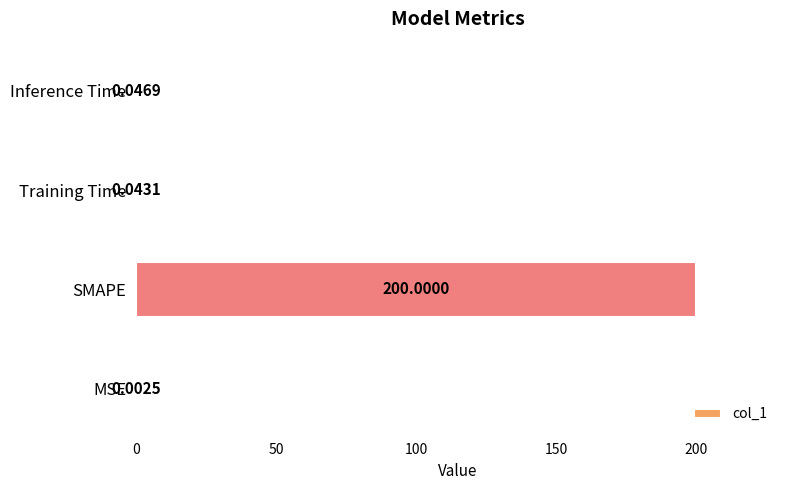

What is the sum of all values?

200.1